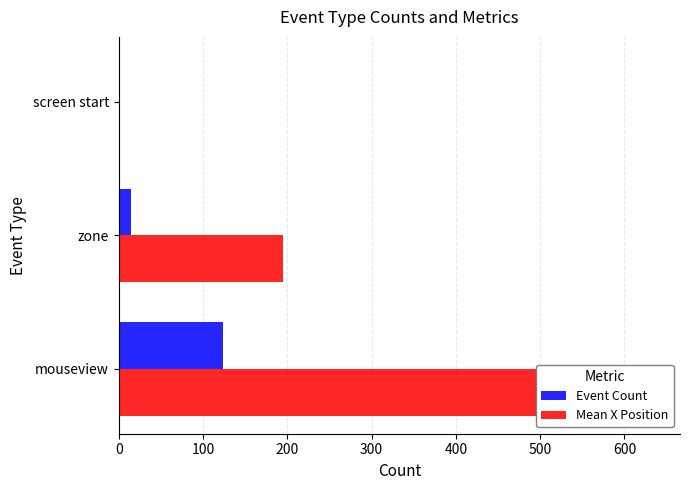

What are all the series names shown in the legend?

Event Count, Mean X Position